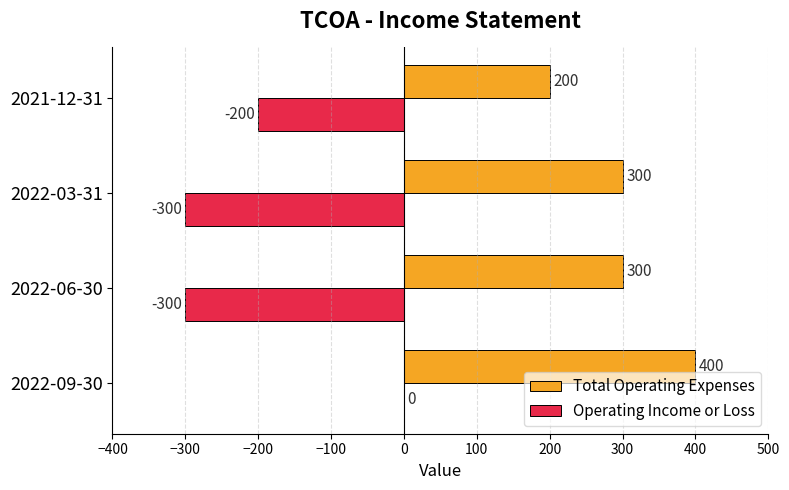

At which category is the sum across all series the highest?

2022-09-30